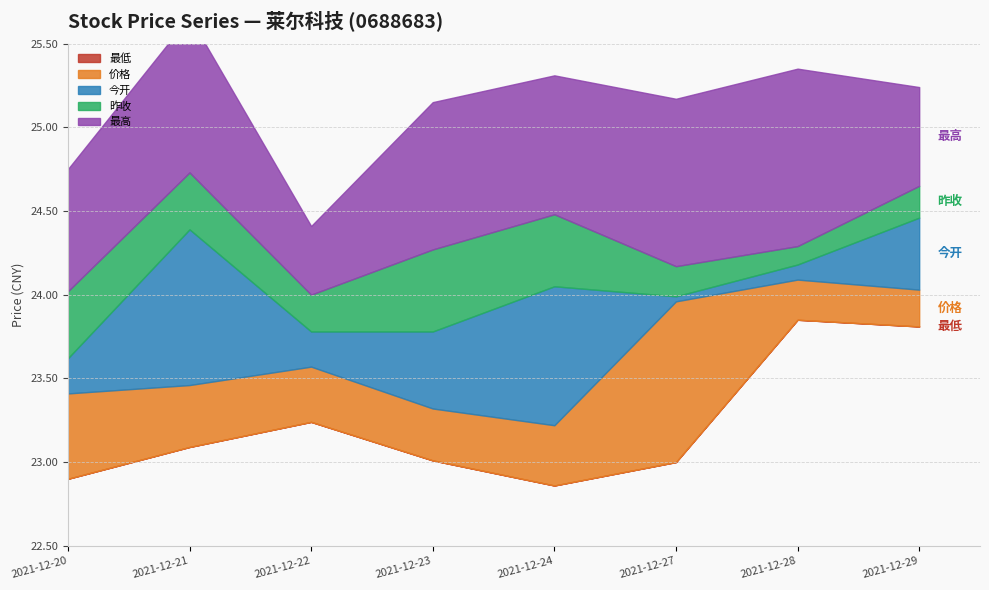

True or false: 今开 has a value of 7.0 at 2021-12-20.

False